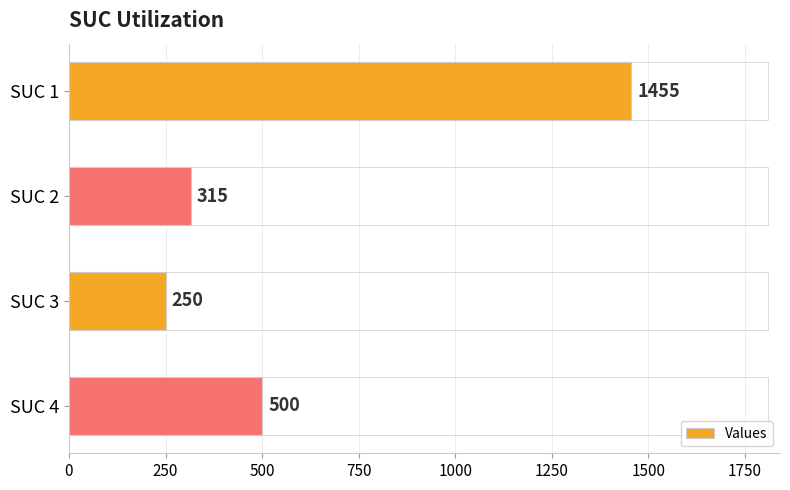

Are the bars horizontal?

Yes